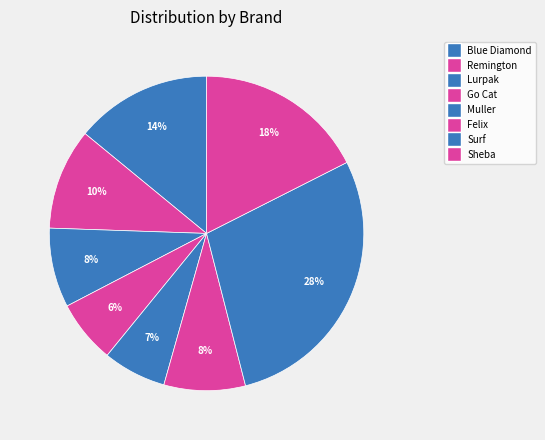

Is there any slice that represents more than half of the pie?

No